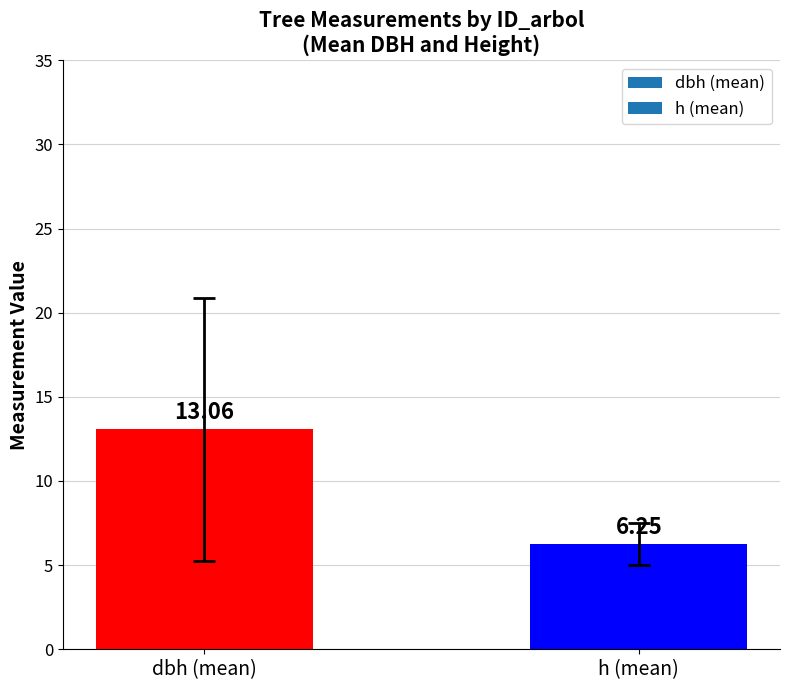

List the labels in order of value, smallest first.

h (mean), dbh (mean)